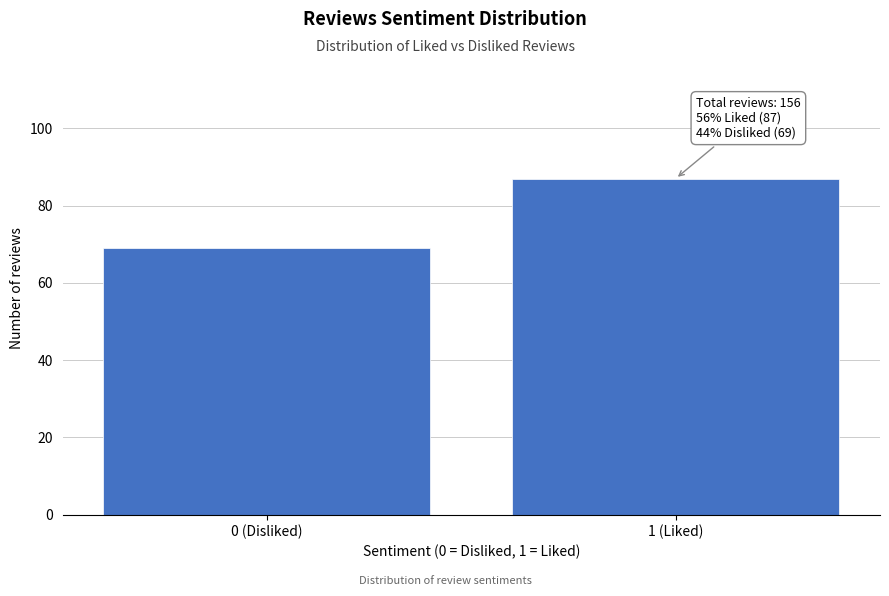

Reading left to right, transcribe all the data shown in this chart.

69	87